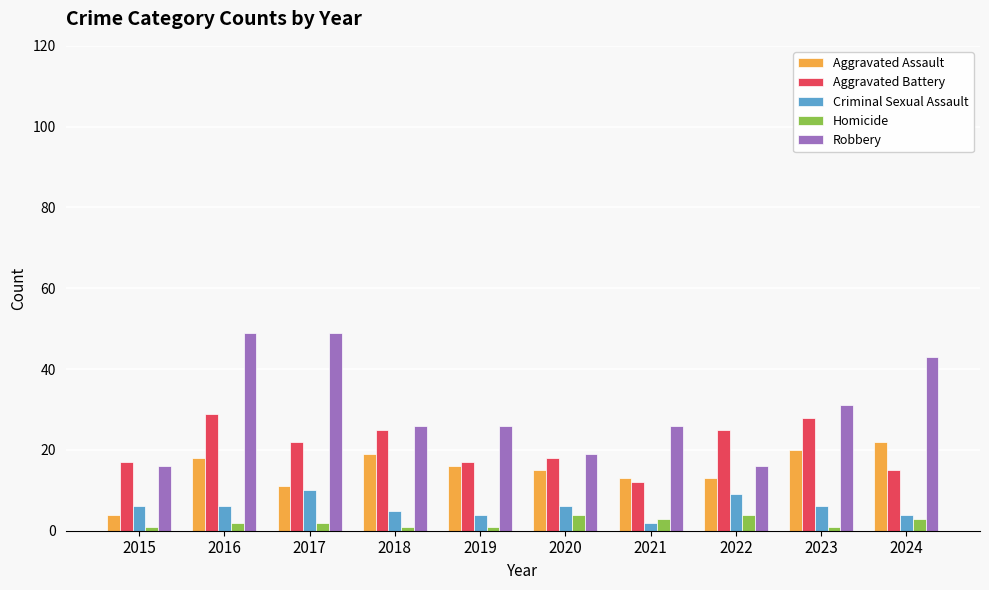

What is the value of the Robbery bar at the 4th from the left?

26